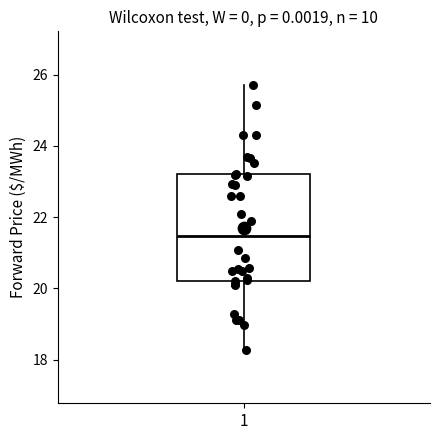

Transcribe this box plot: give where the median line is, the range the box spans, and where the two whiskers end, as read against the y-axis. The values are not printed on the chart, so give them approximately, as read against the axis.

median 21.4, box 20.2 to 23.2, whiskers 18.2 to 25.8